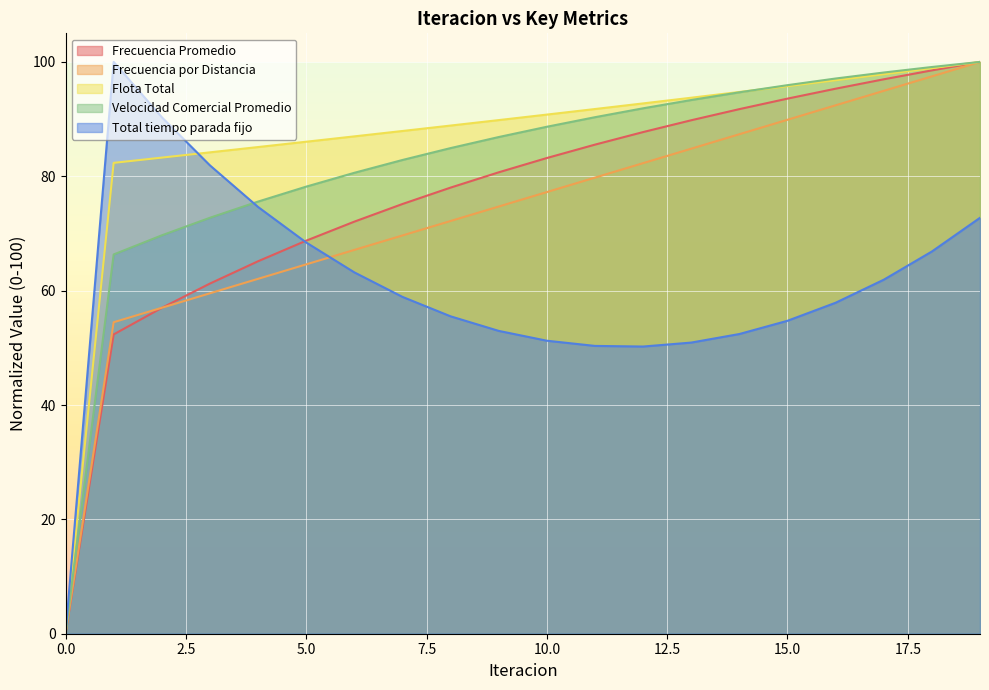

What is the difference between the maximum and minimum values in the Flota Total series?

100.0